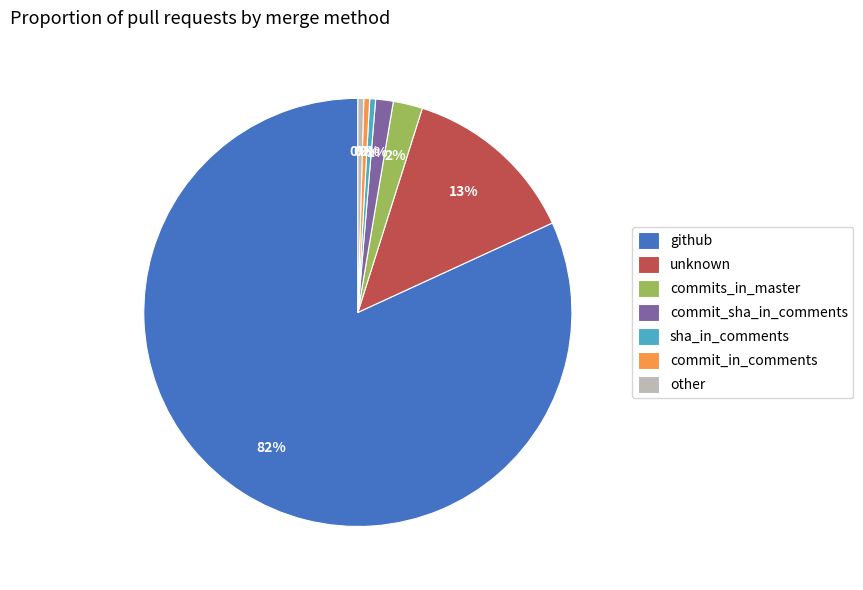

To the nearest percent, what is the average slice percentage?

14%